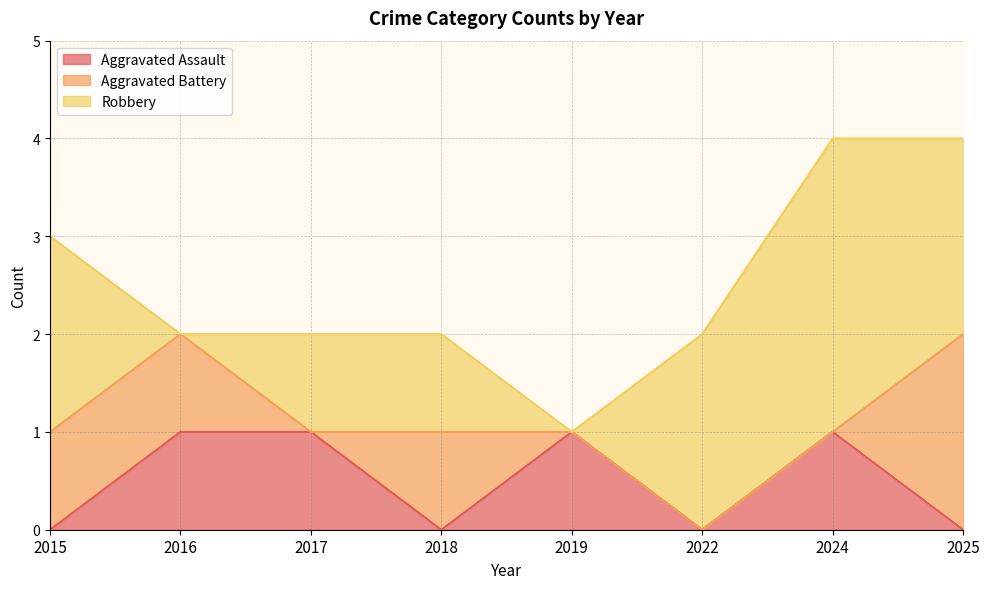

Count the number of categories in the chart.

8